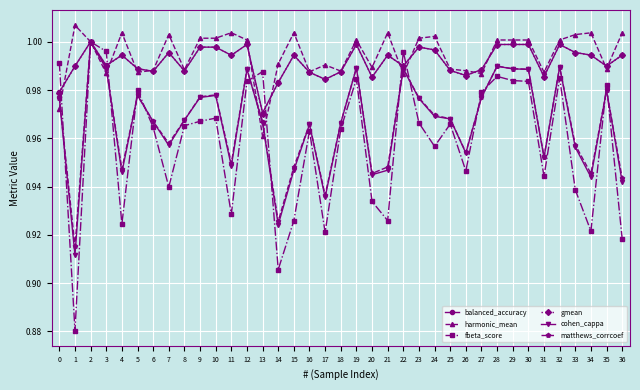

At how many categories does at least one series exceed 0?

37